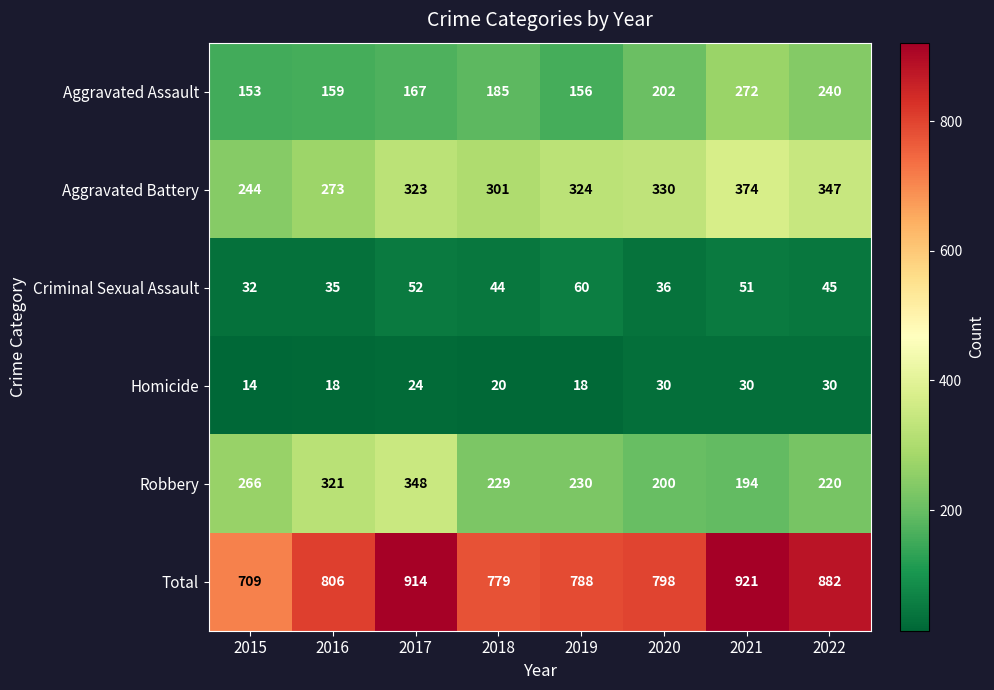

What is the difference between the Aggravated Battery values at 2022 and 2015?

103